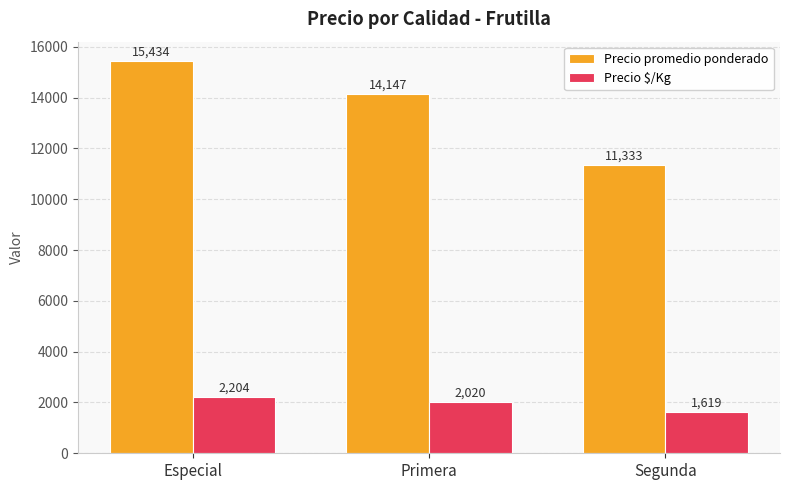

The Precio $/Kg series shows 1200 at Primera. True or false?

False